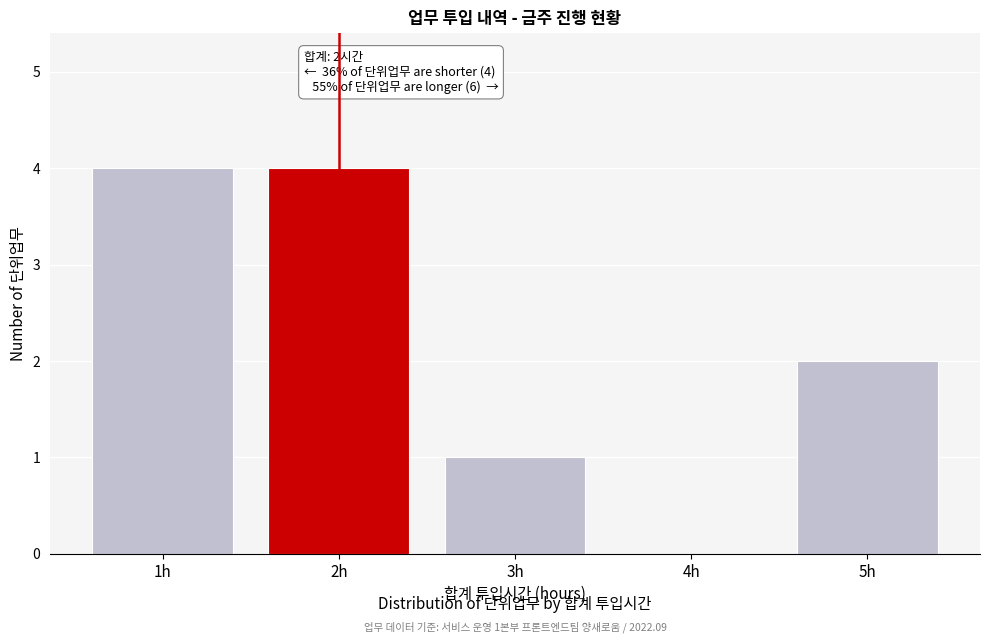

Reading left to right, what are all the values shown in this chart?

1h=4	2h=4	3h=1	4h=0	5h=2